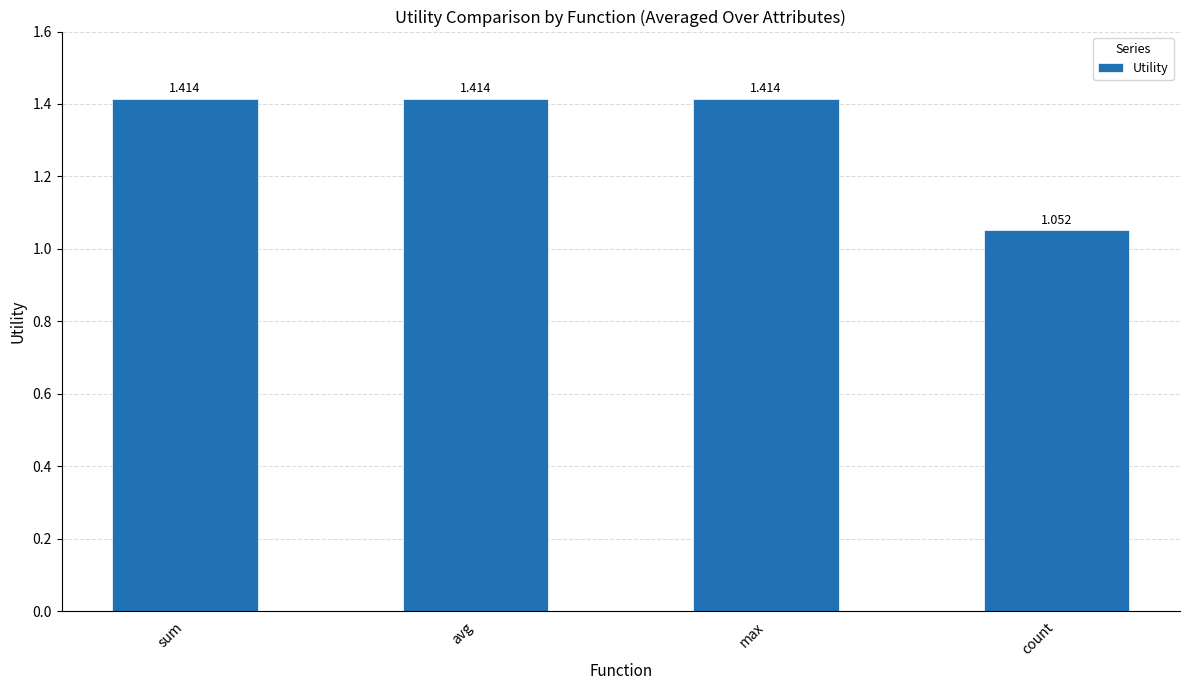

Which has a higher value, sum or count?

sum